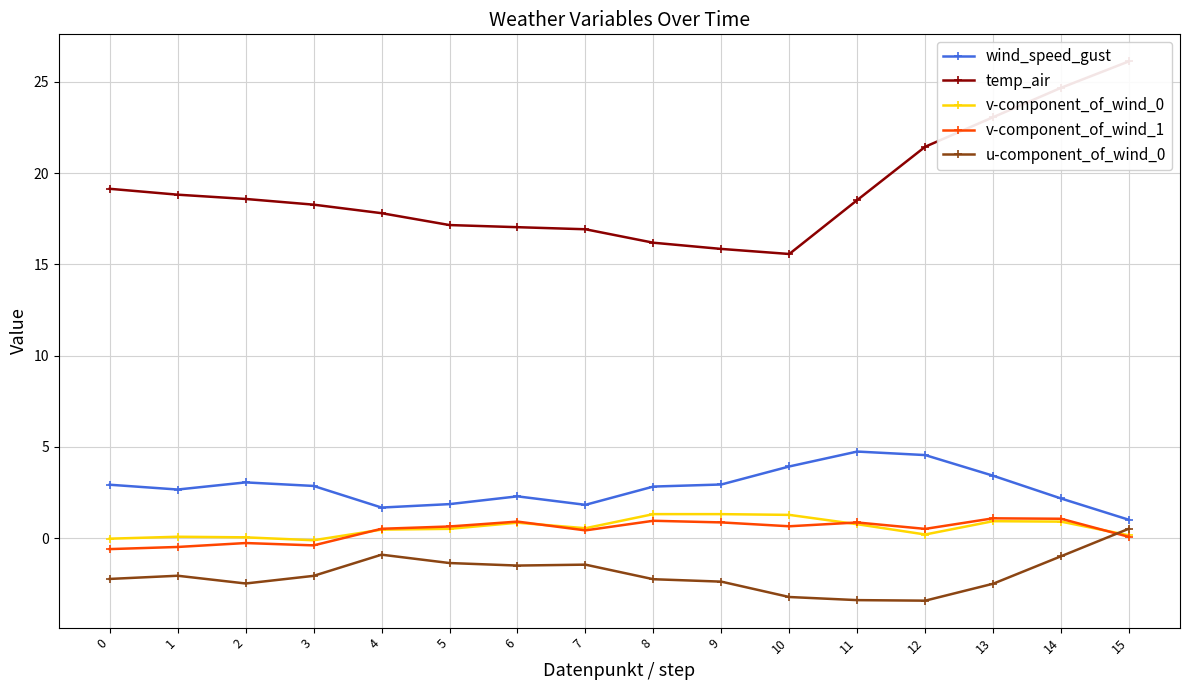

Rank the categories by v-component_of_wind_1 value from lowest to highest.

0, 1, 3, 2, 15, 7, 12, 4, 5, 10, 11, 9, 6, 8, 14, 13